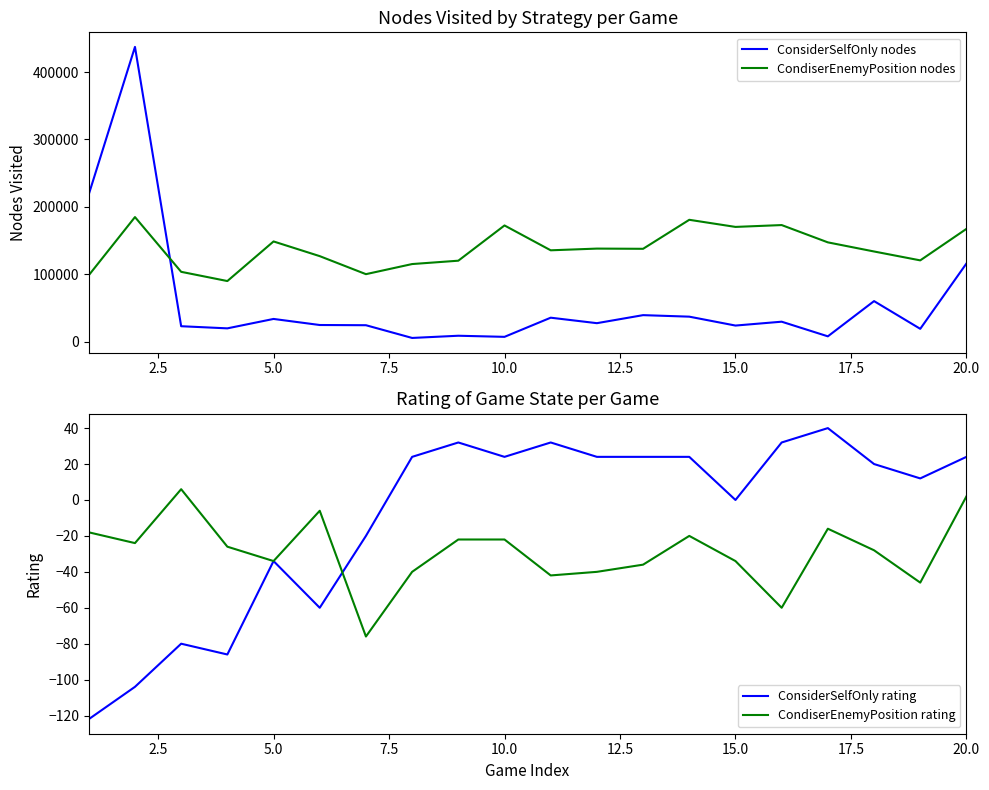

How many interior local peaks does the ConsiderSelfOnly nodes series have?

7